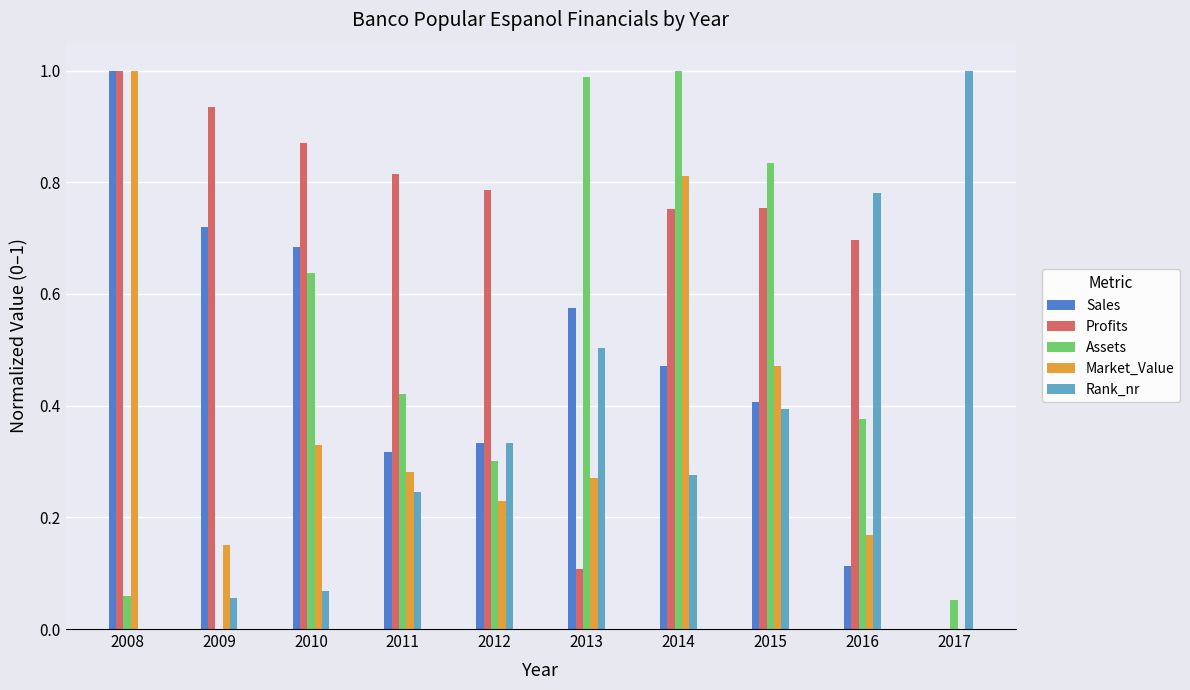

Does the chart contain stacked bars?

No